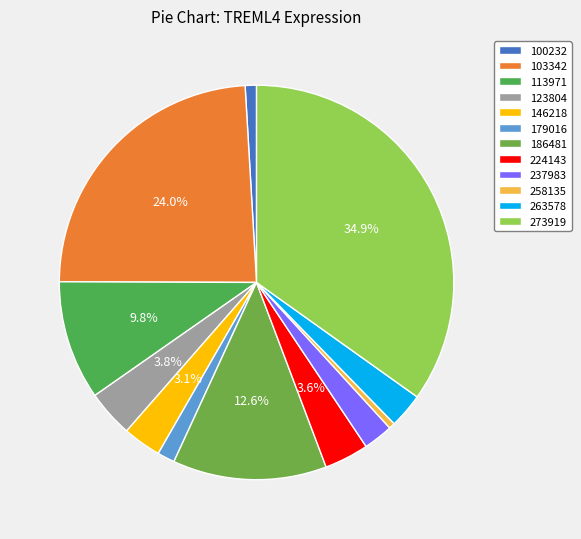

What is the change in value from 258135 to 263578?

+0.3